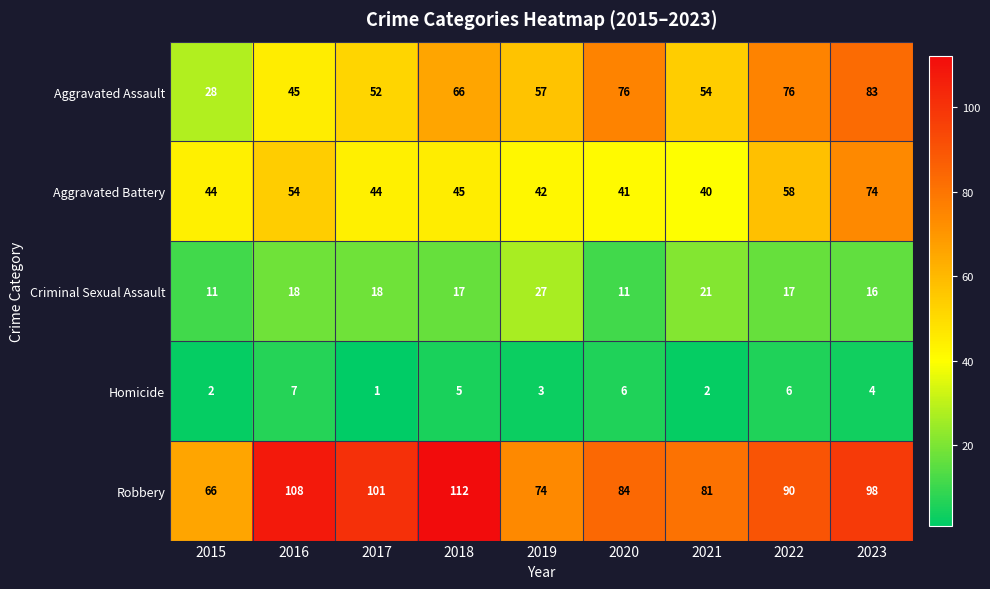

The value of Aggravated Assault at 2015 is 28. True or false?

True